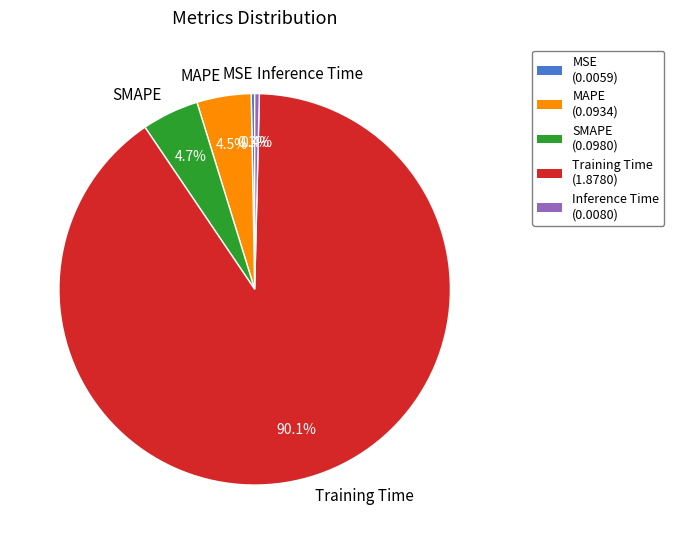

Which slice is the largest?

Training Time